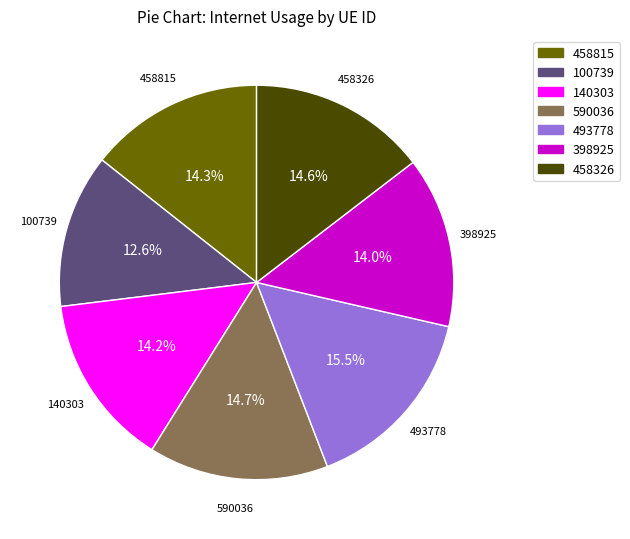

How many segments does this pie chart have?

7